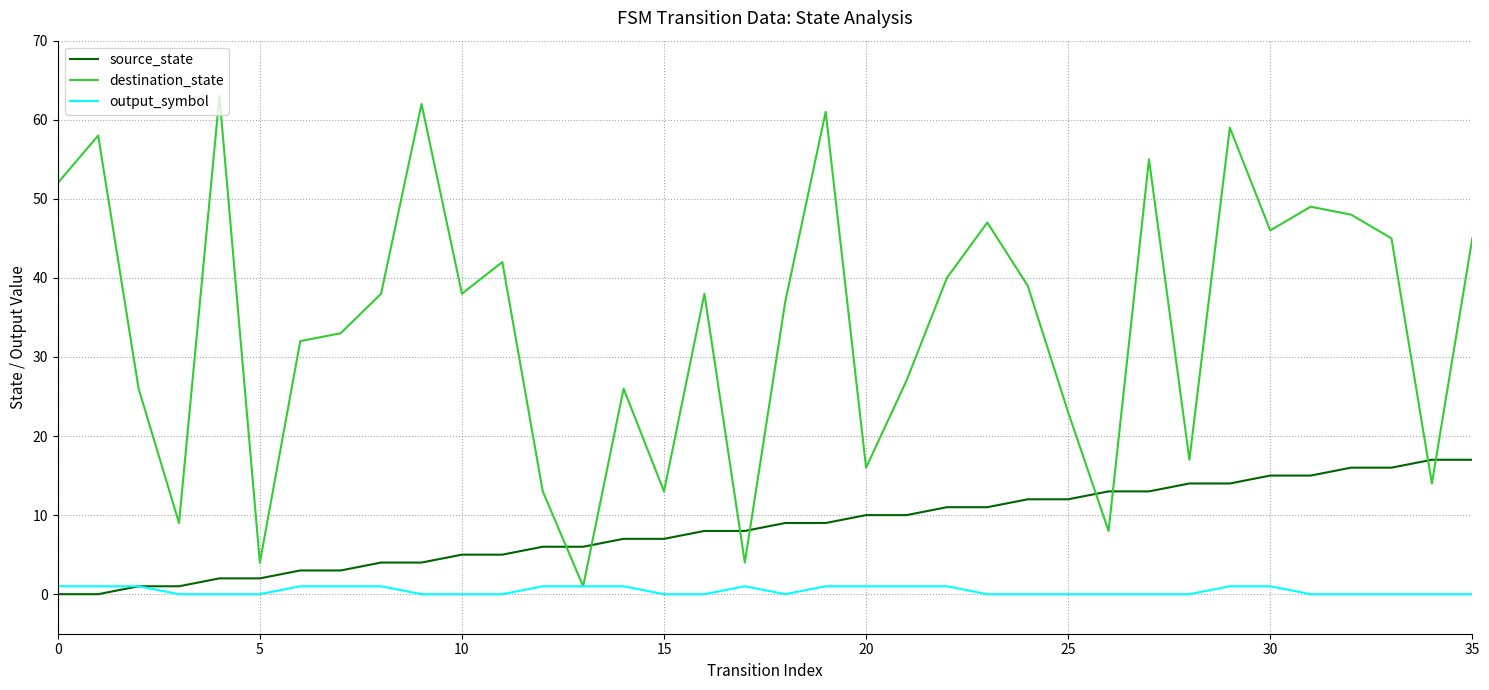

Which series has the widest spread of values?

destination_state